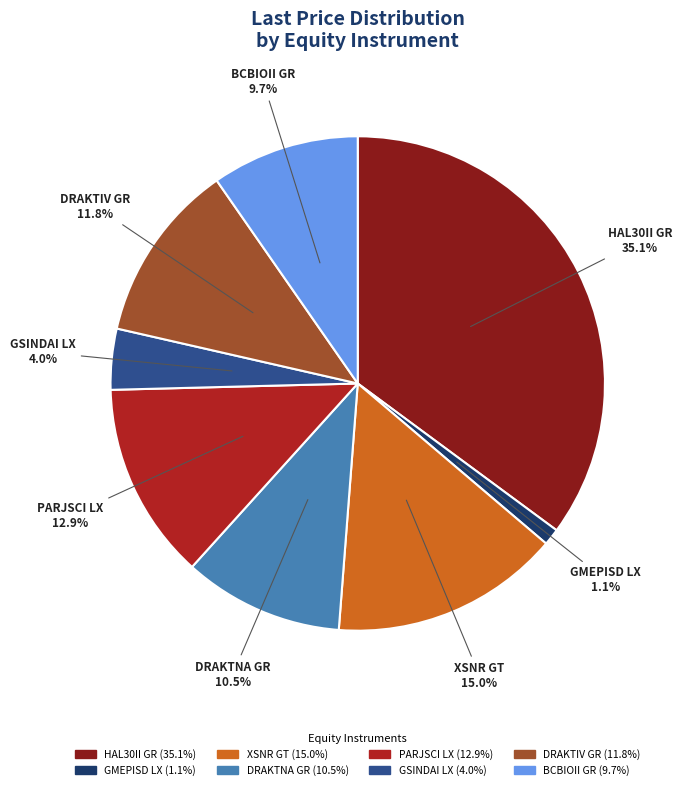

To the nearest percent, what is the average slice percentage?

12%